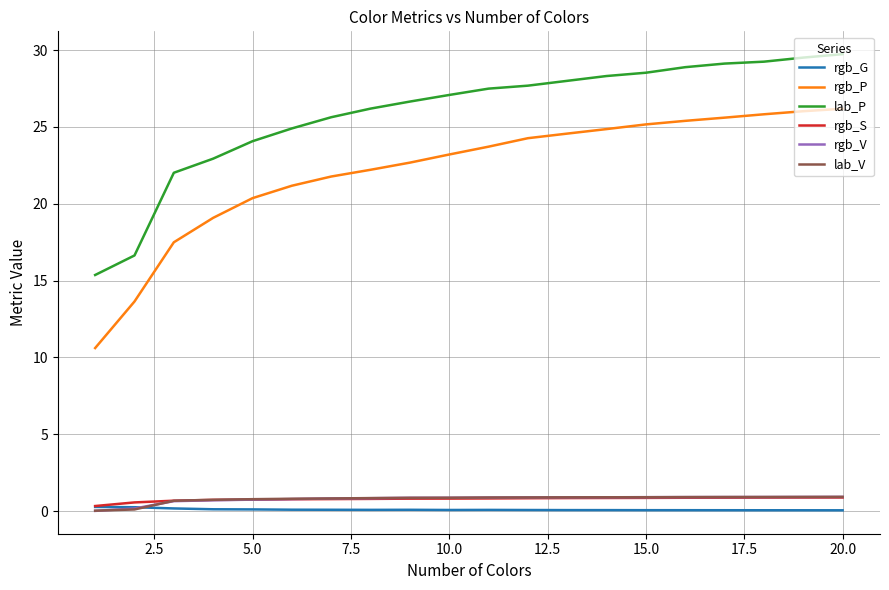

True or false: lab_V and lab_P intersect in this chart.

False